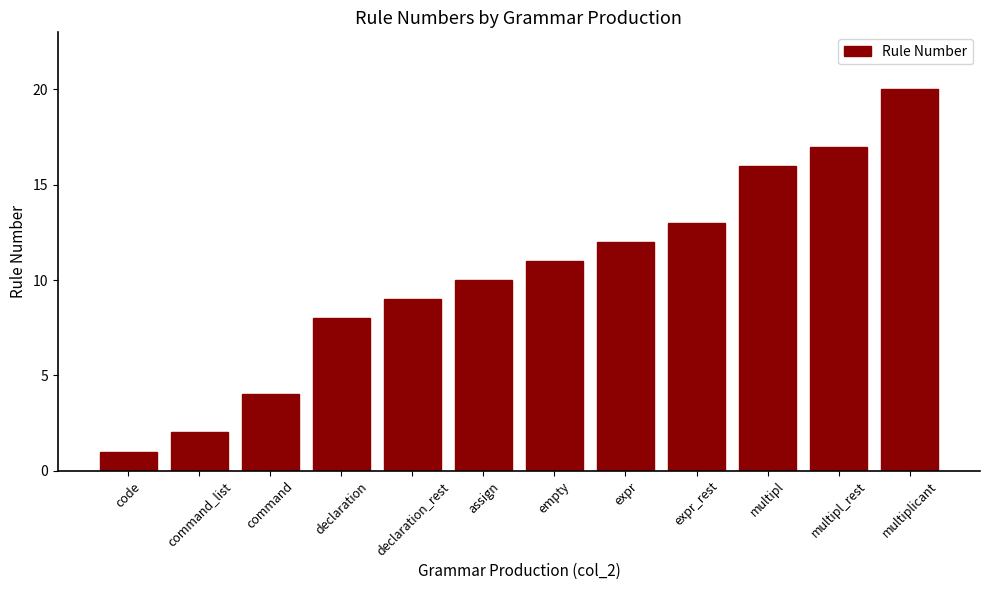

At which category does the chart reach its minimum across all series?

code